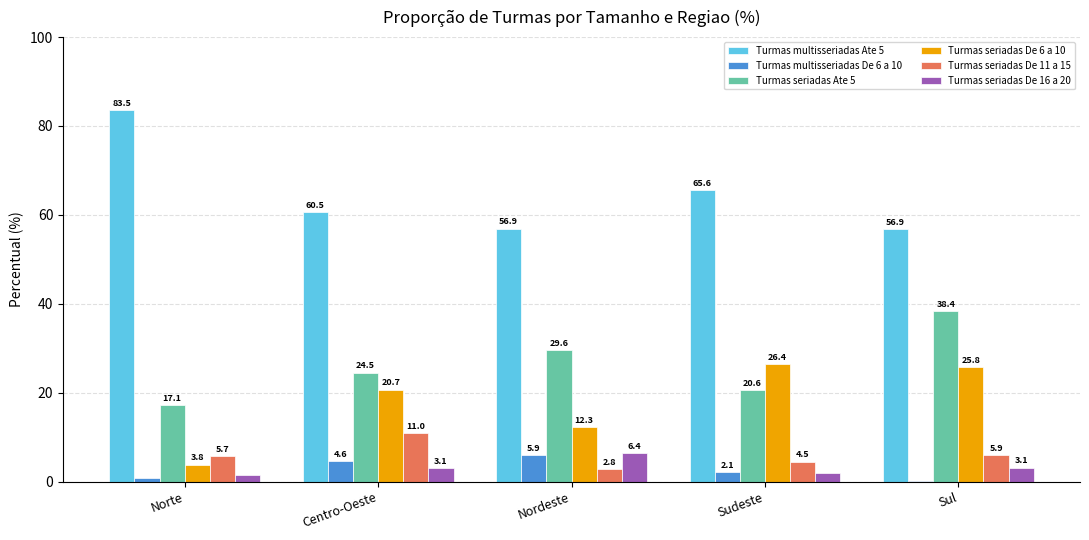

What is the sum of all Turmas seriadas De 6 a 10 values?

89.0